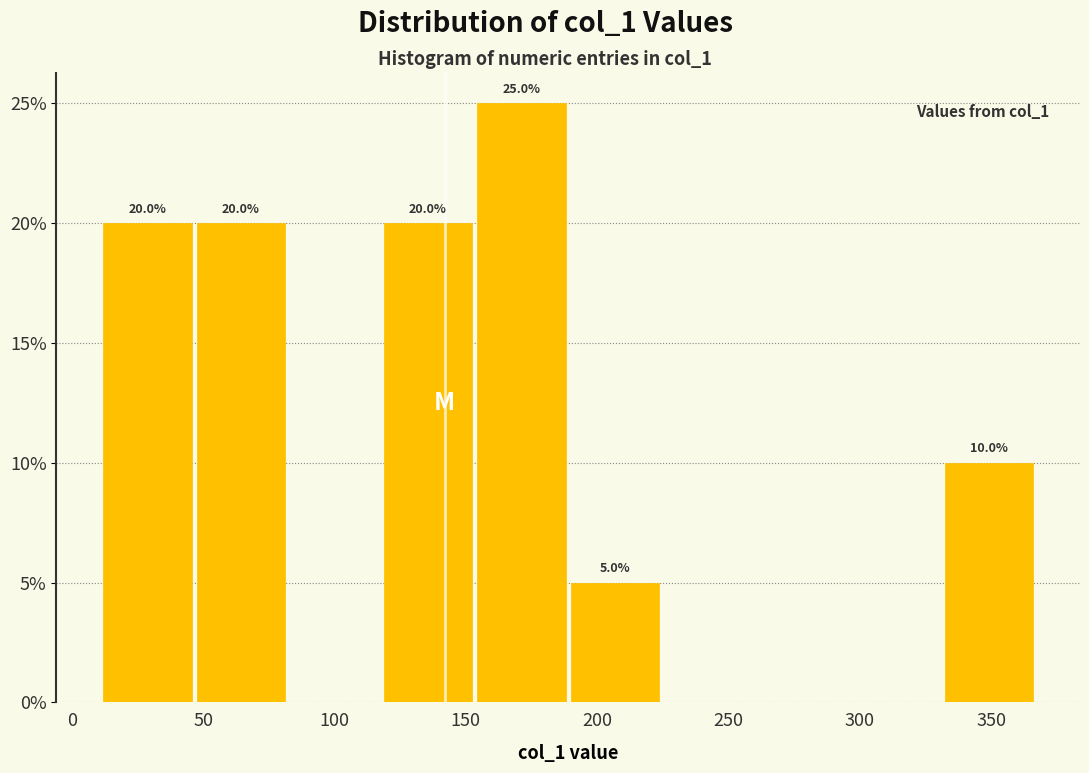

Which range on the x-axis has the tallest bar?

155 to 190